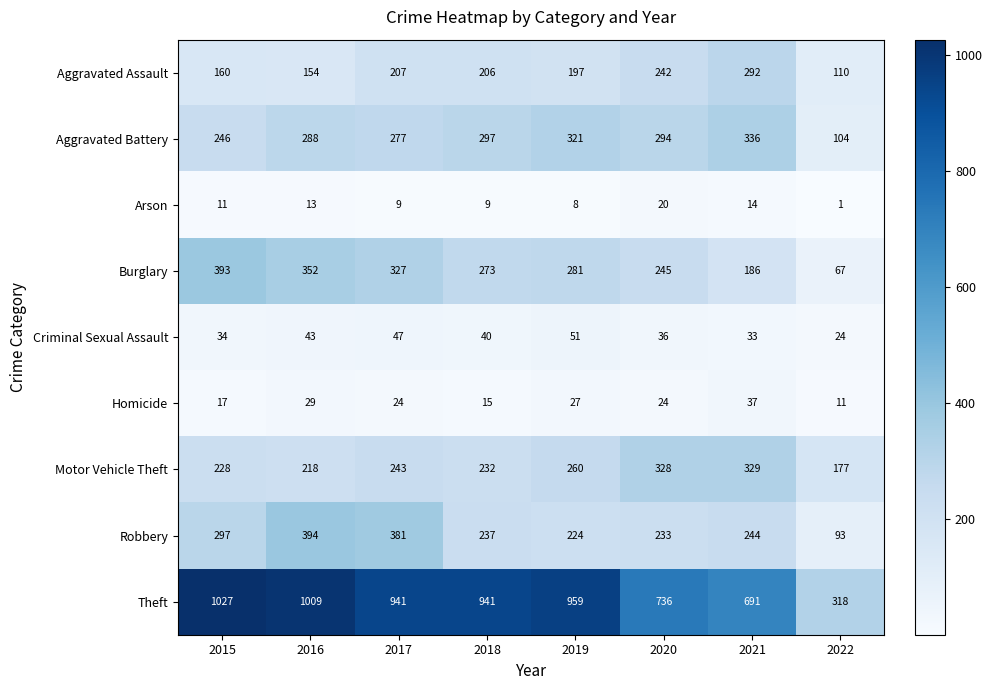

The Theft series shows 445 at 2017. True or false?

False